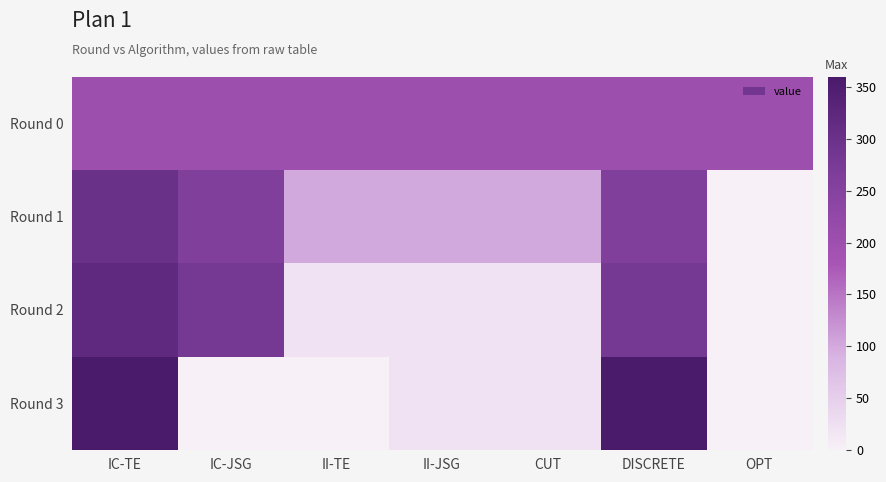

List the series in order of their peak value, highest first.

Round 3, Round 2, Round 1, Round 0